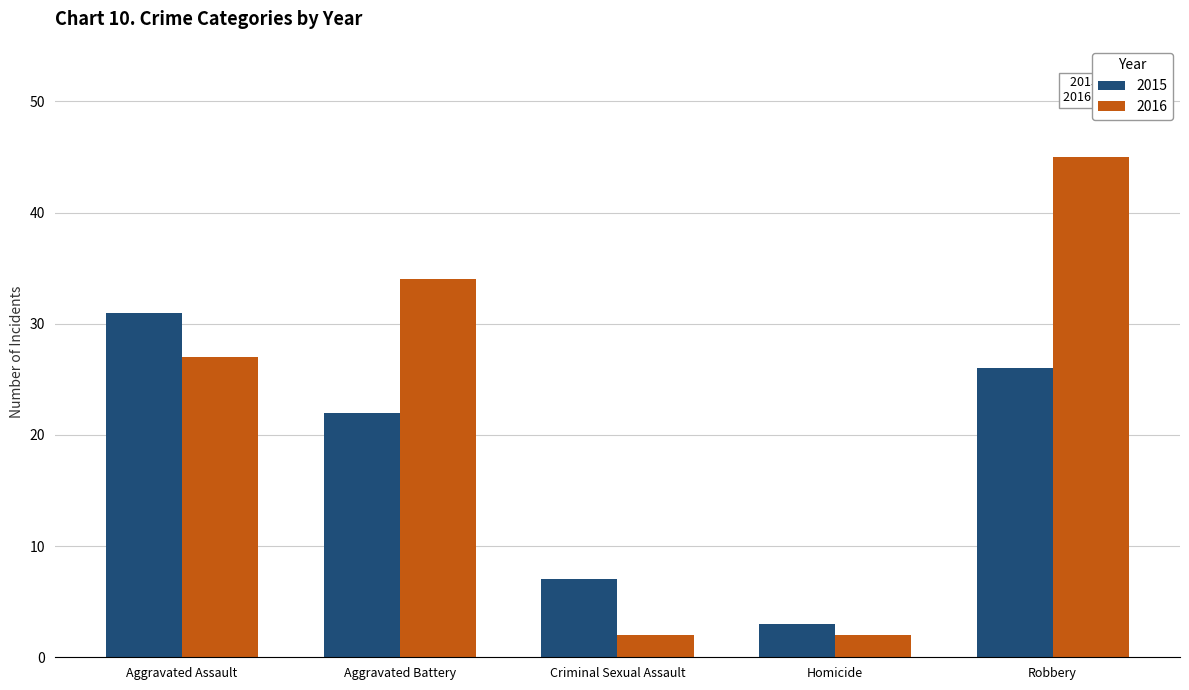

Between Aggravated Battery and Robbery, which series saw the biggest shift?

2016